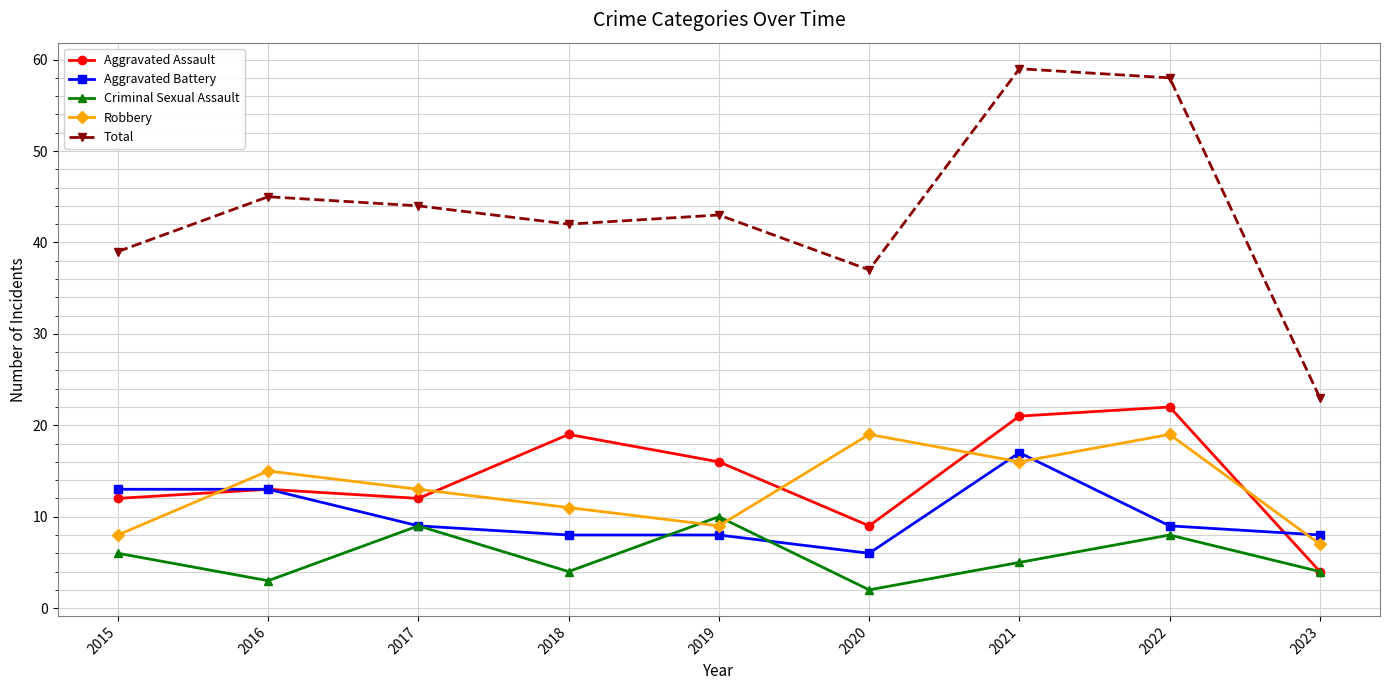

Between 2019 and 2020, which series saw the biggest shift?

Robbery